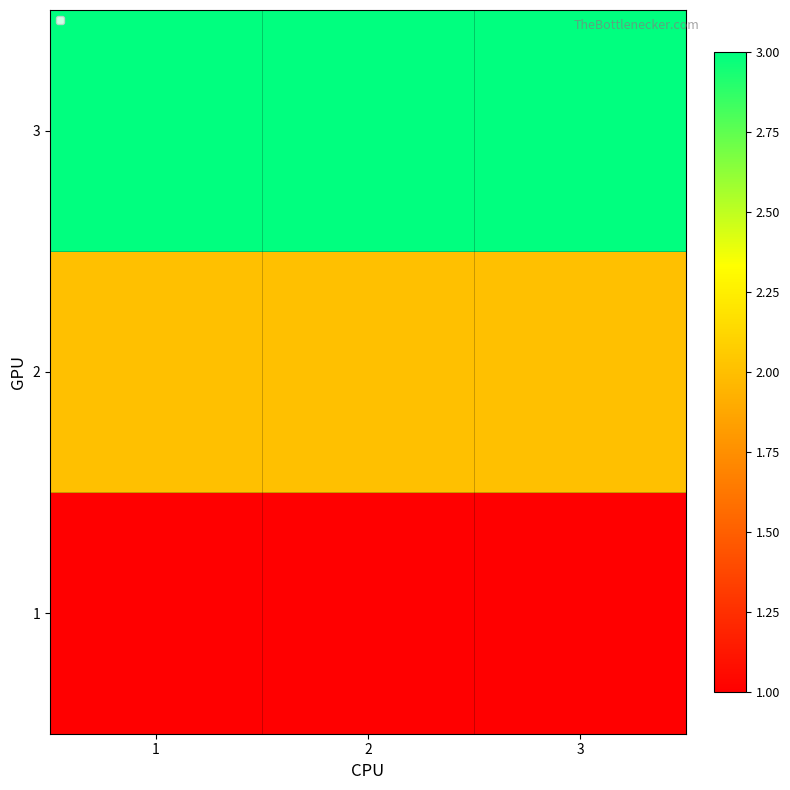

At which category is the sum across all series the highest?

1